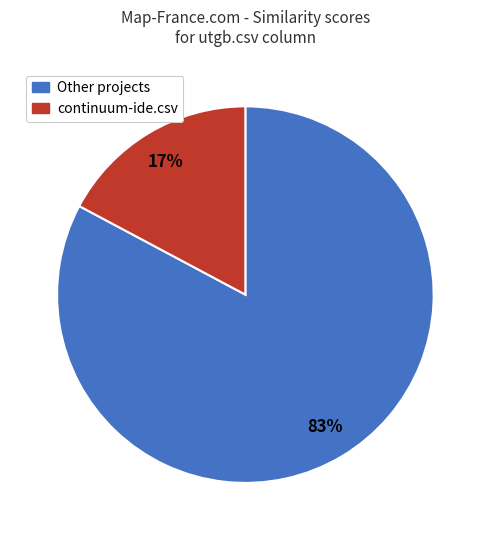

Is there a majority slice in this chart?

Yes